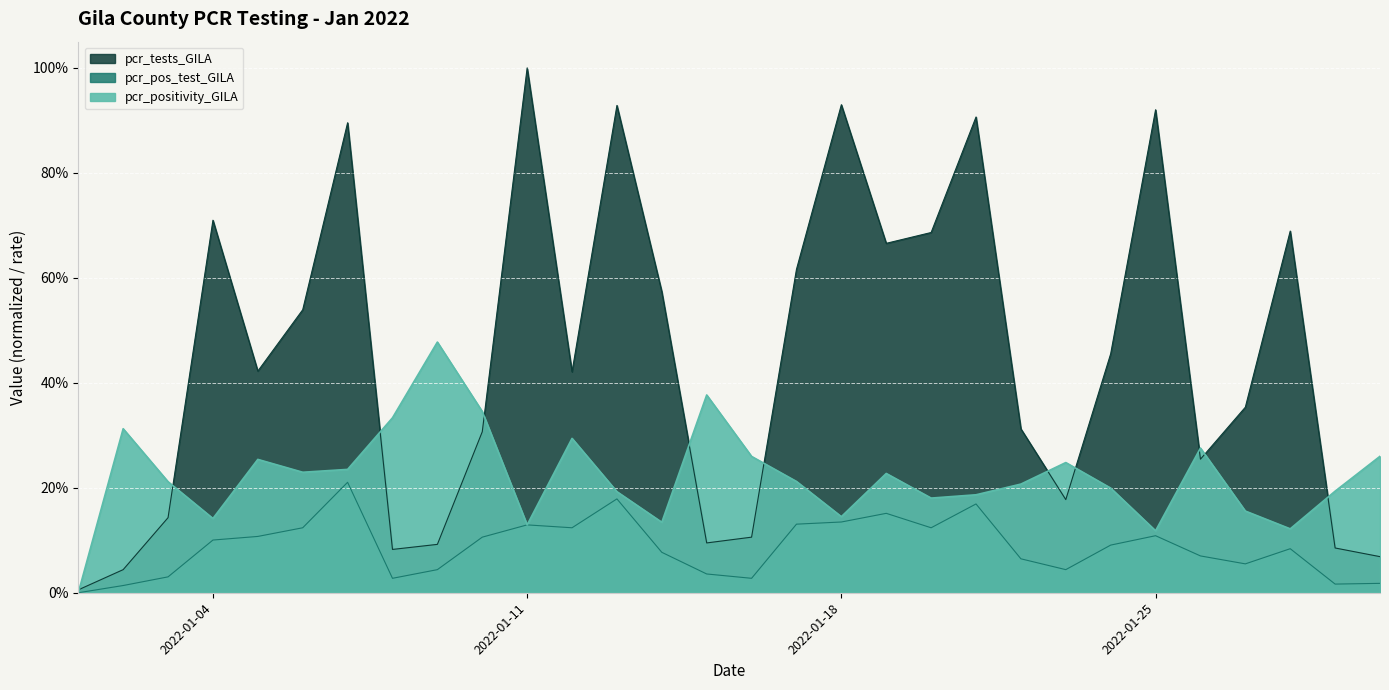

How many times do pcr_positivity_GILA and pcr_tests_GILA cross each other?

11